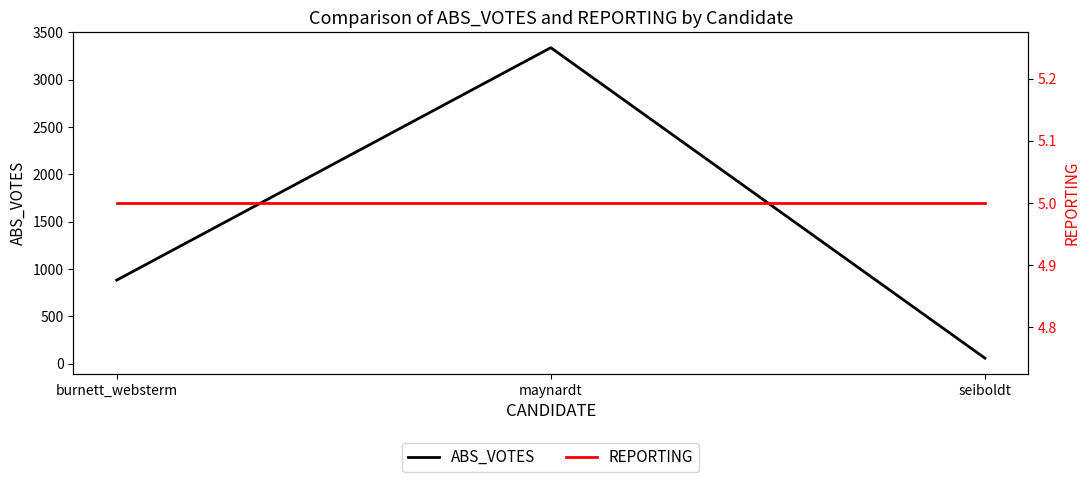

What is the difference between the ABS_VOTES values at seiboldt and maynardt?

3280